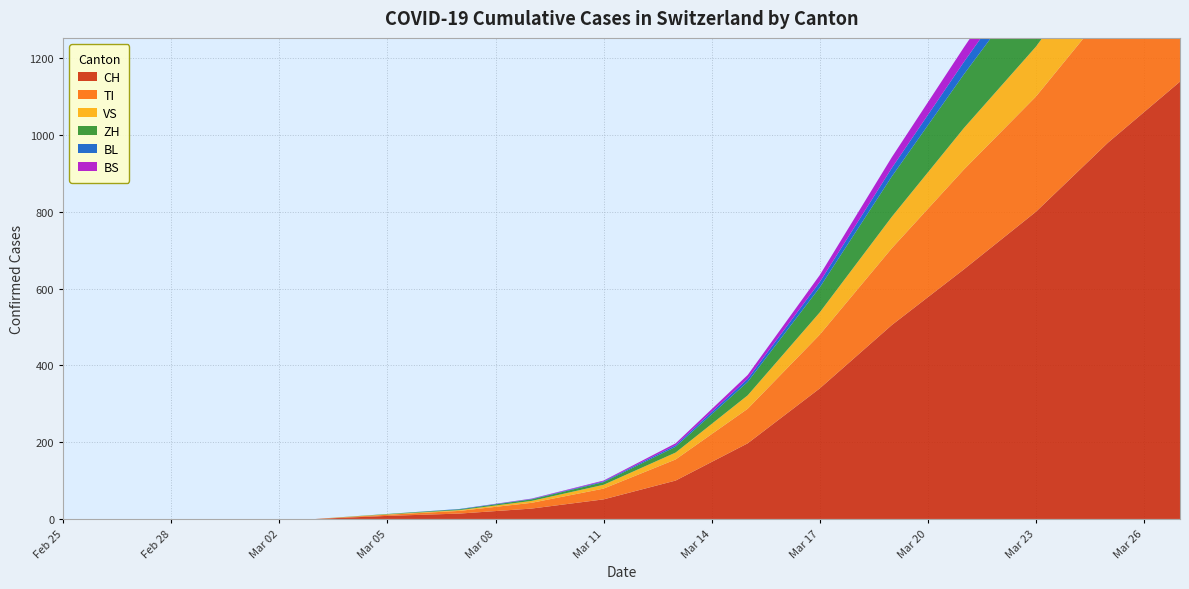

Reading left to right, transcribe all the data shown in this chart.

CH: 2020-02-25=0	2020-02-26=0	2020-02-27=0	2020-02-28=0	2020-02-29=0	2020-03-01=0	2020-03-02=0	2020-03-03=0	2020-03-05=8	2020-03-07=14	2020-03-09=27	2020-03-11=51	2020-03-13=100	2020-03-15=197	2020-03-17=340	2020-03-19=505	2020-03-21=650	2020-03-23=800	2020-03-25=980	2020-03-27=1139
TI: 2020-02-25=0	2020-02-26=0	2020-02-27=0	2020-02-28=0	2020-02-29=0	2020-03-01=0	2020-03-02=0	2020-03-03=0	2020-03-05=3	2020-03-07=7	2020-03-09=15	2020-03-11=28	2020-03-13=55	2020-03-15=90	2020-03-17=140	2020-03-19=200	2020-03-21=260	2020-03-23=300	2020-03-25=350	2020-03-27=390
VS: 2020-02-25=0	2020-02-26=0	2020-02-27=0	2020-02-28=0	2020-02-29=0	2020-03-01=0	2020-03-02=0	2020-03-03=0	2020-03-05=1	2020-03-07=2	2020-03-09=5	2020-03-11=10	2020-03-13=18	2020-03-15=35	2020-03-17=58	2020-03-19=82	2020-03-21=108	2020-03-23=130	2020-03-25=155	2020-03-27=175
ZH: 2020-02-25=0	2020-02-26=0	2020-02-27=0	2020-02-28=0	2020-02-29=0	2020-03-01=0	2020-03-02=0	2020-03-03=0	2020-03-05=1	2020-03-07=2	2020-03-09=4	2020-03-11=7	2020-03-13=15	2020-03-15=35	2020-03-17=65	2020-03-19=105	2020-03-21=140	2020-03-23=180	2020-03-25=220	2020-03-27=265
BL: 2020-02-25=0	2020-02-26=0	2020-02-27=0	2020-02-28=0	2020-02-29=0	2020-03-01=0	2020-03-02=0	2020-03-03=0	2020-03-05=0	2020-03-07=1	2020-03-09=1	2020-03-11=2	2020-03-13=4	2020-03-15=8	2020-03-17=14	2020-03-19=22	2020-03-21=32	2020-03-23=44	2020-03-25=58	2020-03-27=72
BS: 2020-02-25=0	2020-02-26=0	2020-02-27=0	2020-02-28=0	2020-02-29=0	2020-03-01=0	2020-03-02=0	2020-03-03=0	2020-03-05=0	2020-03-07=0	2020-03-09=1	2020-03-11=2	2020-03-13=5	2020-03-15=10	2020-03-17=18	2020-03-19=28	2020-03-21=38	2020-03-23=50	2020-03-25=62	2020-03-27=75